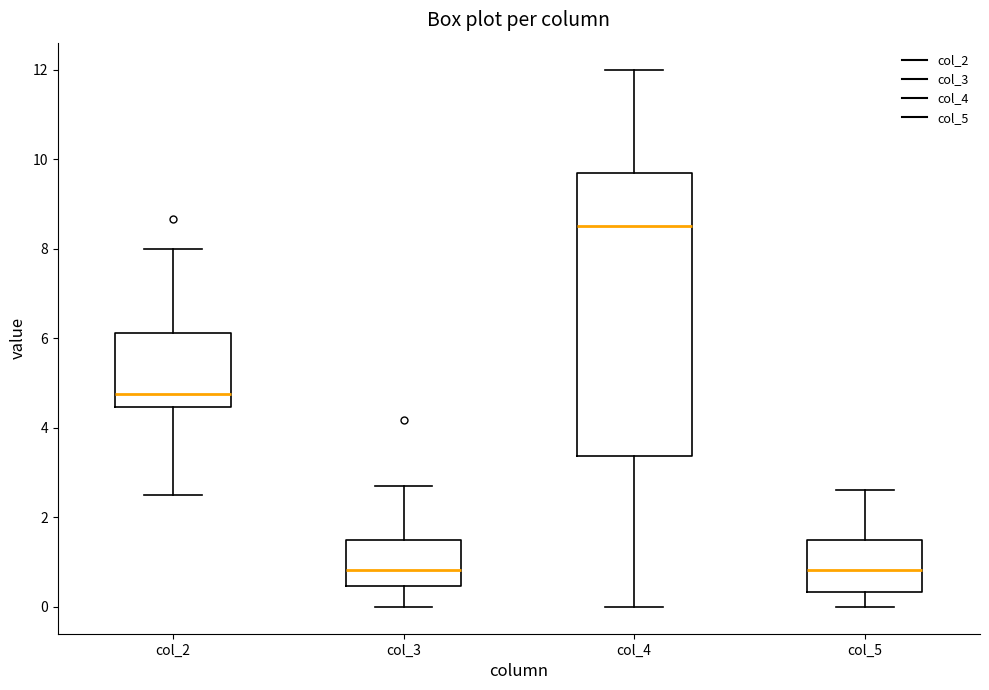

Which box has the highest median line?

col_4